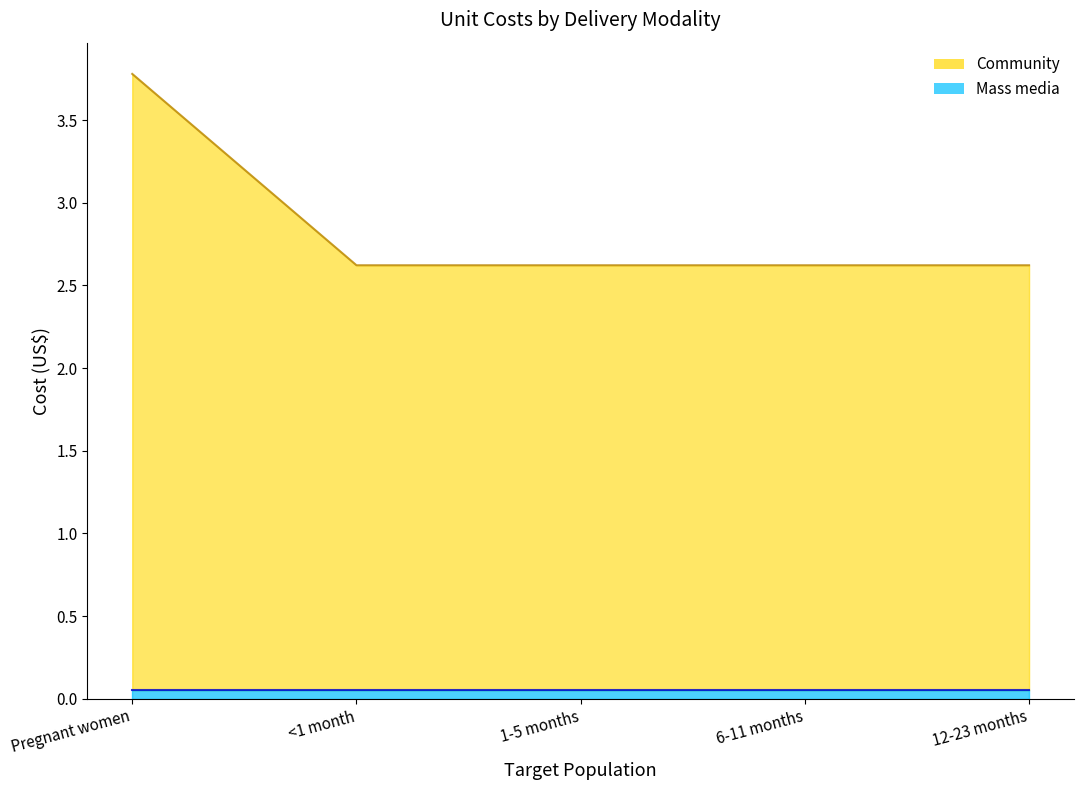

Rank the categories by value from lowest to highest.

<1 month, 1-5 months, 6-11 months, 12-23 months, Pregnant women